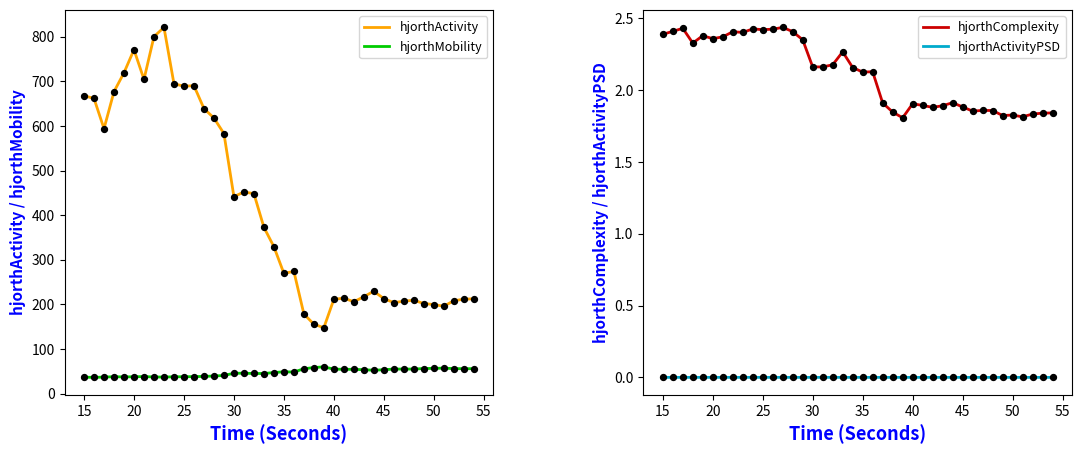

At how many categories does at least one series exceed 743?

3